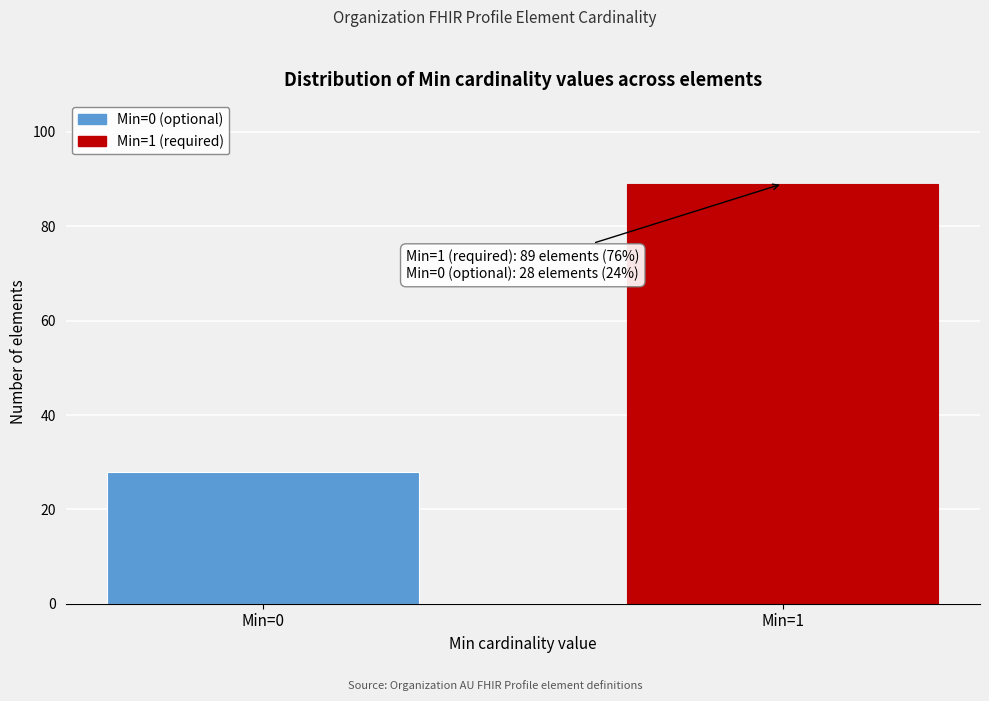

Reading right to left, extract all data points from this chart.

89	28